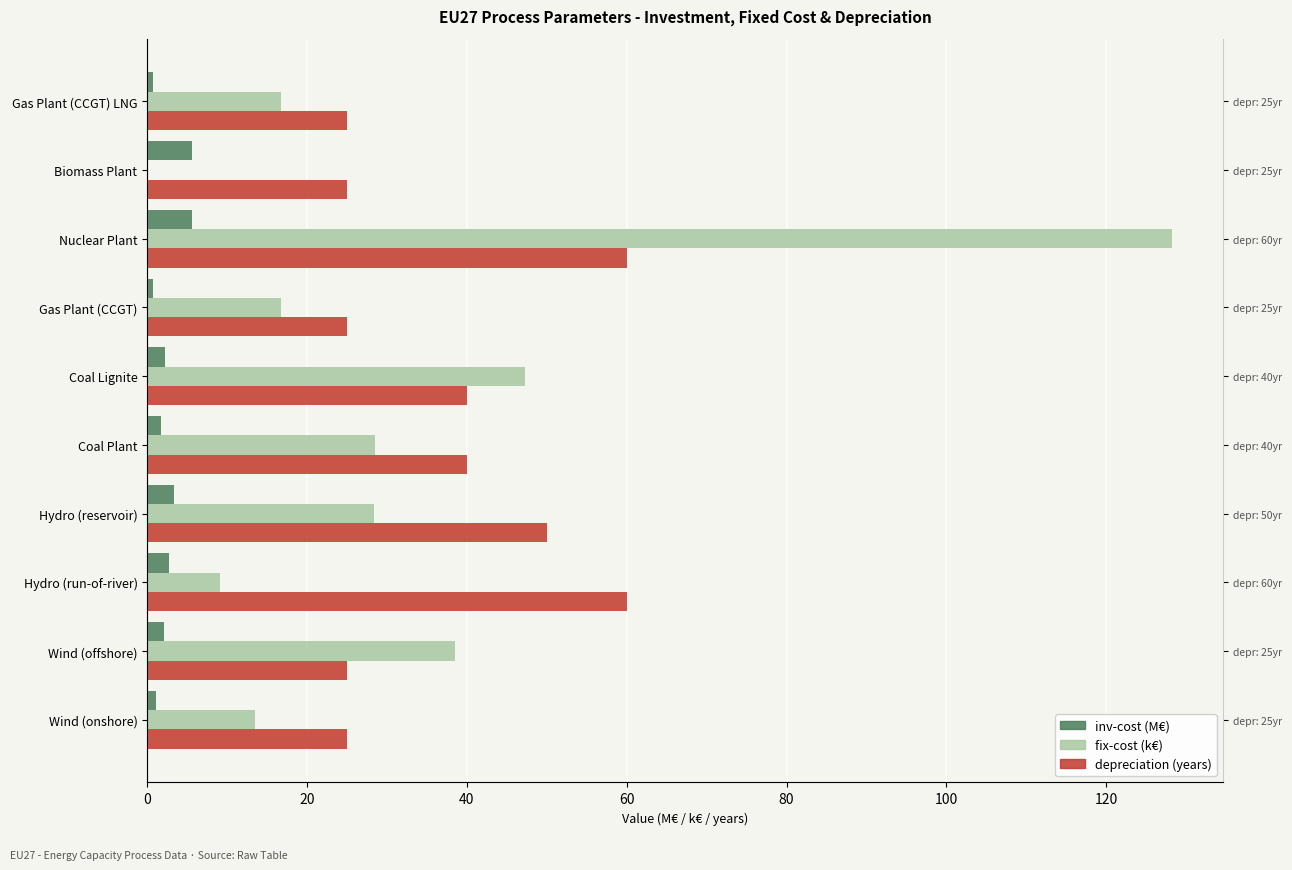

What are all the series names shown in the legend?

inv-cost (M€), fix-cost (k€), depreciation (years)